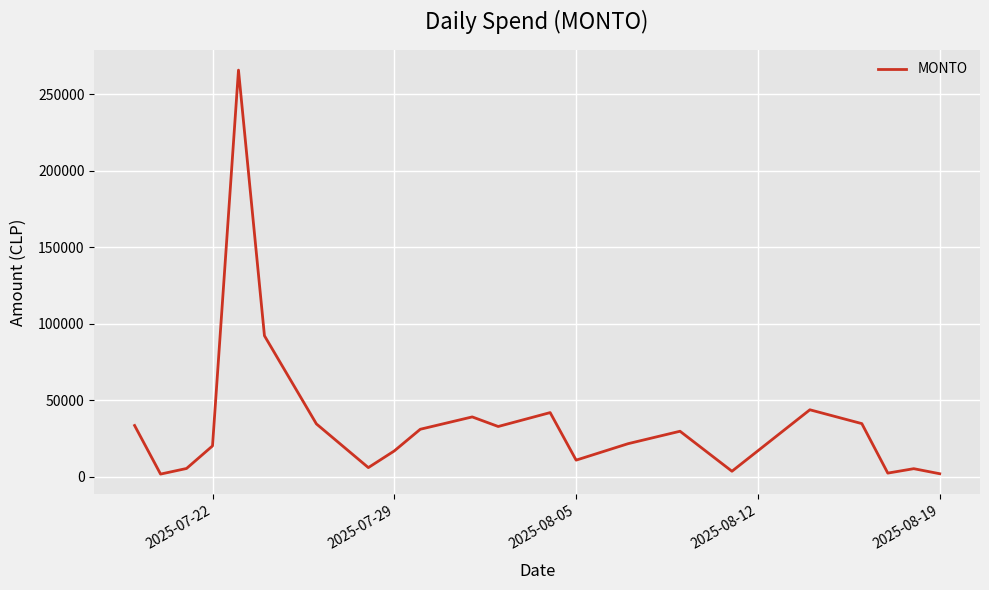

What is the maximum value shown in the chart?

265625